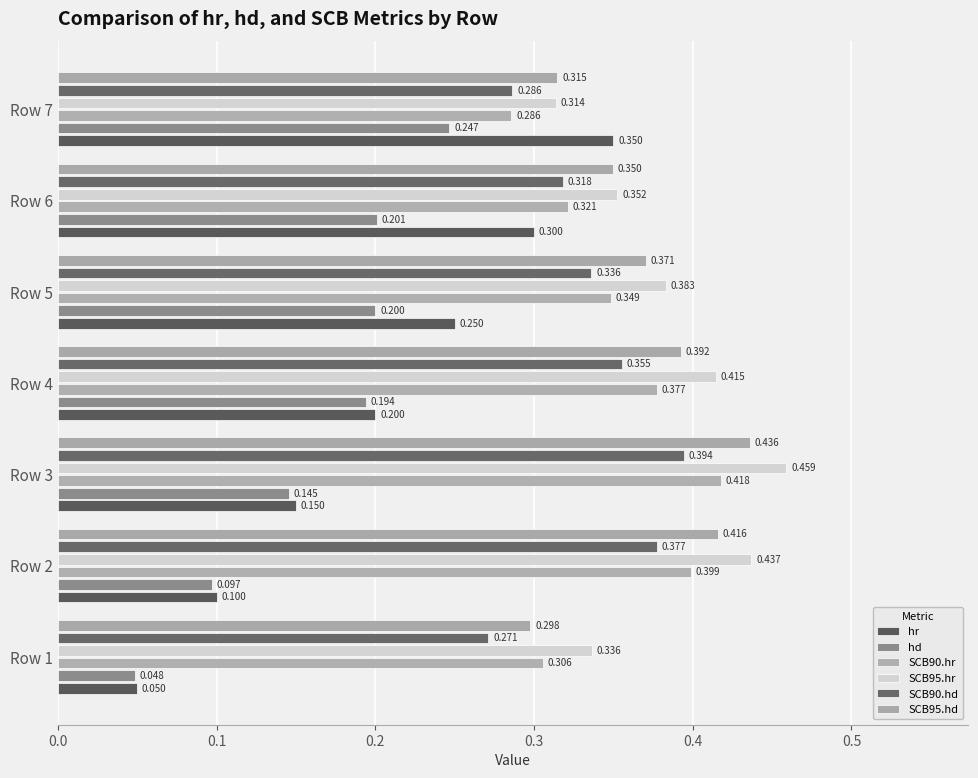

Which series has the widest spread of values?

hr